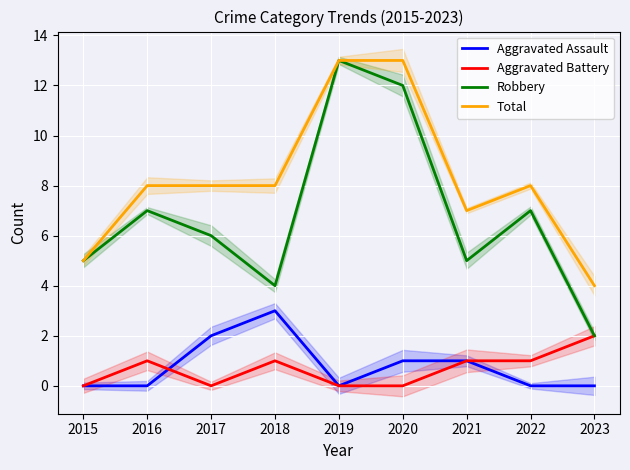

True or false: Aggravated Assault has a value of 1 at 2020.

False